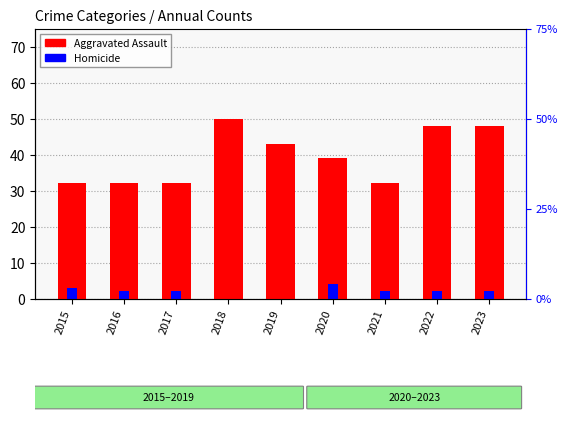

Reading left to right, transcribe all the data shown in this chart.

Aggravated Assault: 2015=32	2016=32	2017=32	2018=50	2019=43	2020=39	2021=32	2022=48	2023=48
Homicide: 2015=3	2016=2	2017=2	2018=0	2019=0	2020=4	2021=2	2022=2	2023=2